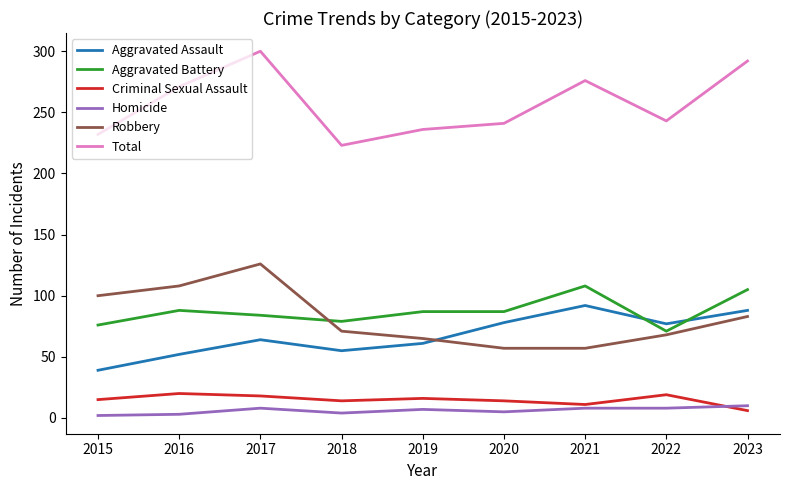

What is the greatest value displayed?

300